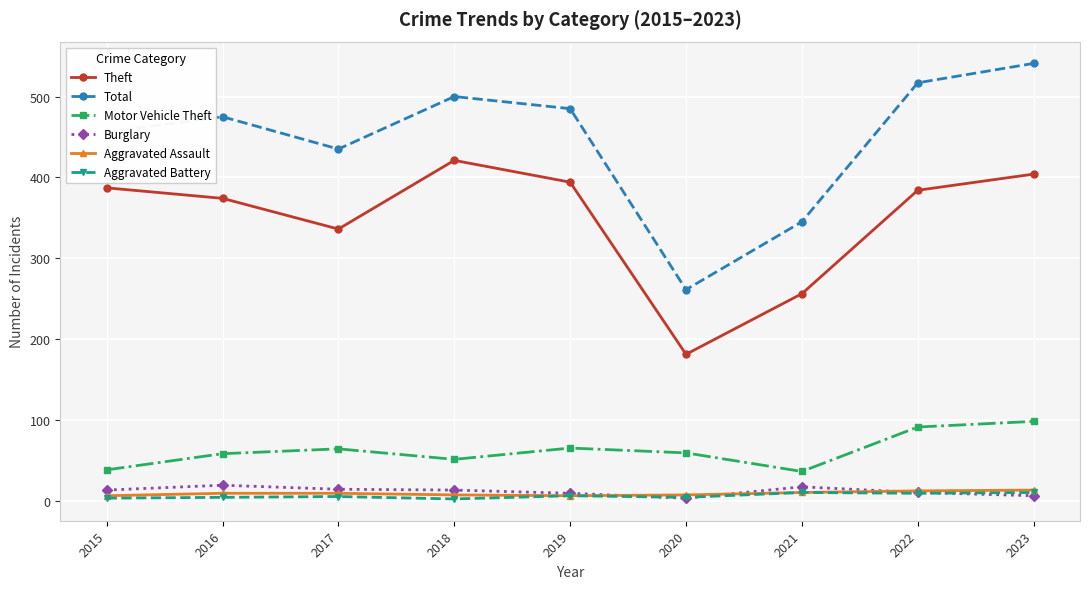

In Theft, how many points are lower than both neighbors (excluding endpoints)?

2